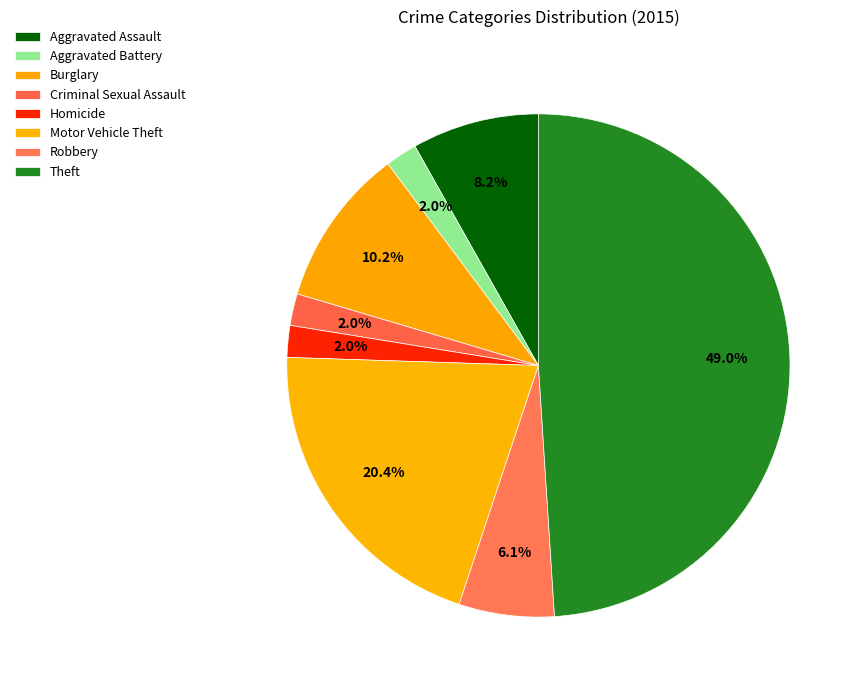

To the nearest percent, what is the combined percentage of Aggravated Assault and Homicide?

10%